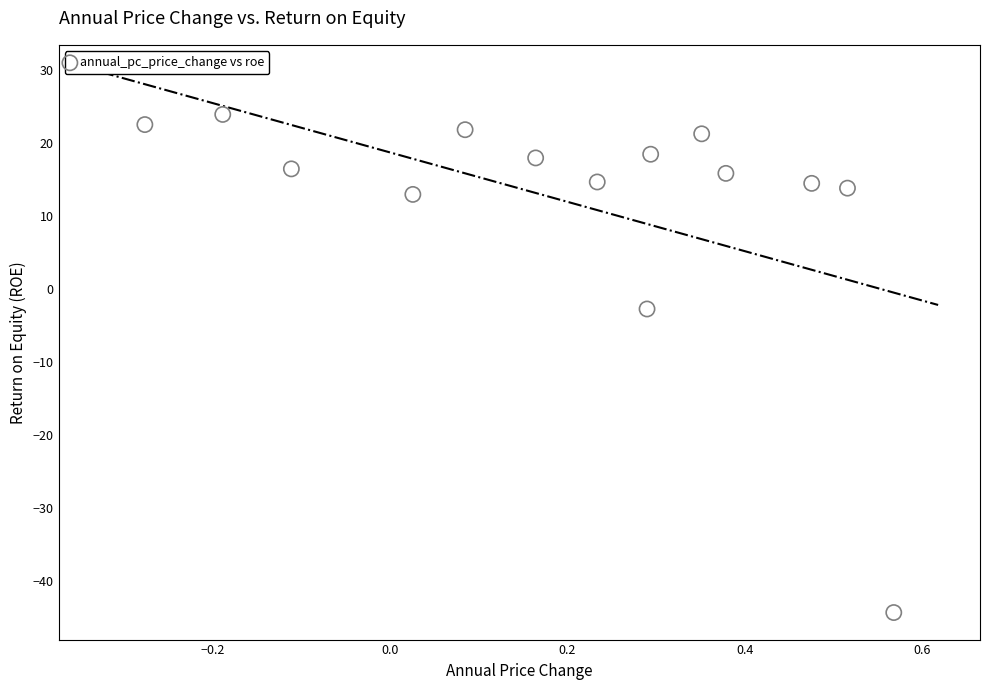

What Y value in the scatter plot is closest to -10?

-2.8